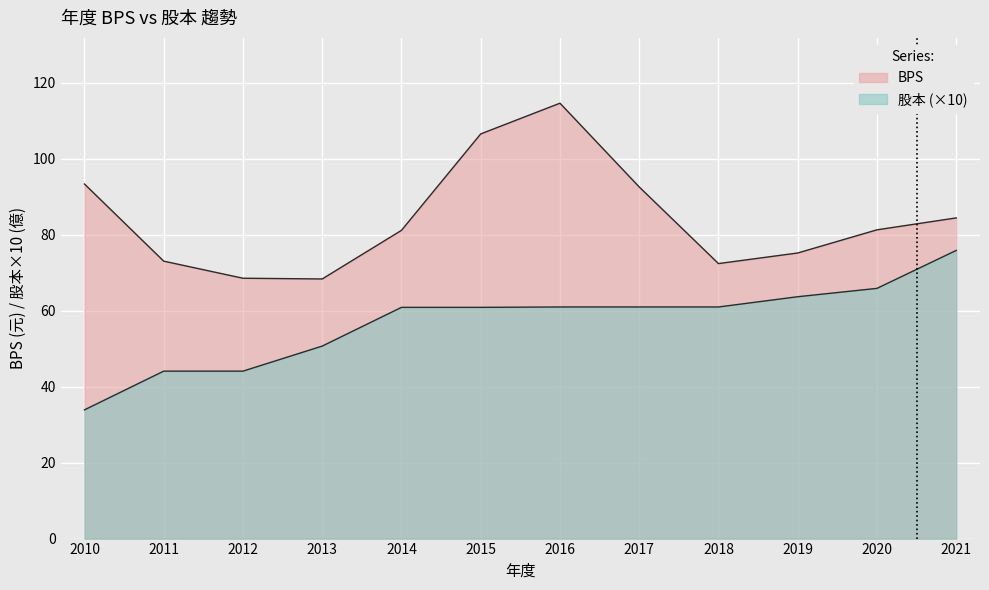

What is the value of the 股本 point at the 9th from the left?

61.0